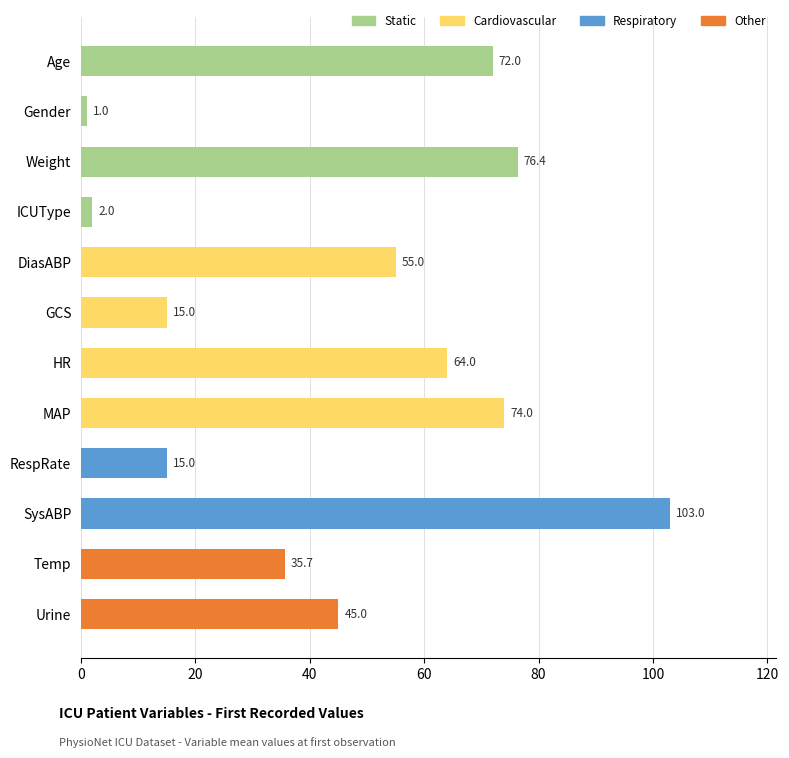

Reading top to bottom, extract all data points from this chart.

72.0	1.0	76.4	2.0	55.0	15.0	64.0	74.0	15.0	103.0	35.7	45.0